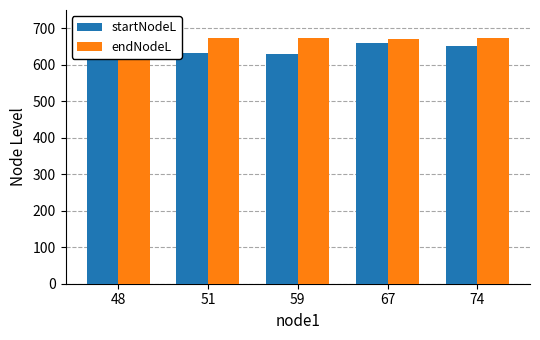

At 59, list the series in order from largest to smallest.

endNodeL, startNodeL